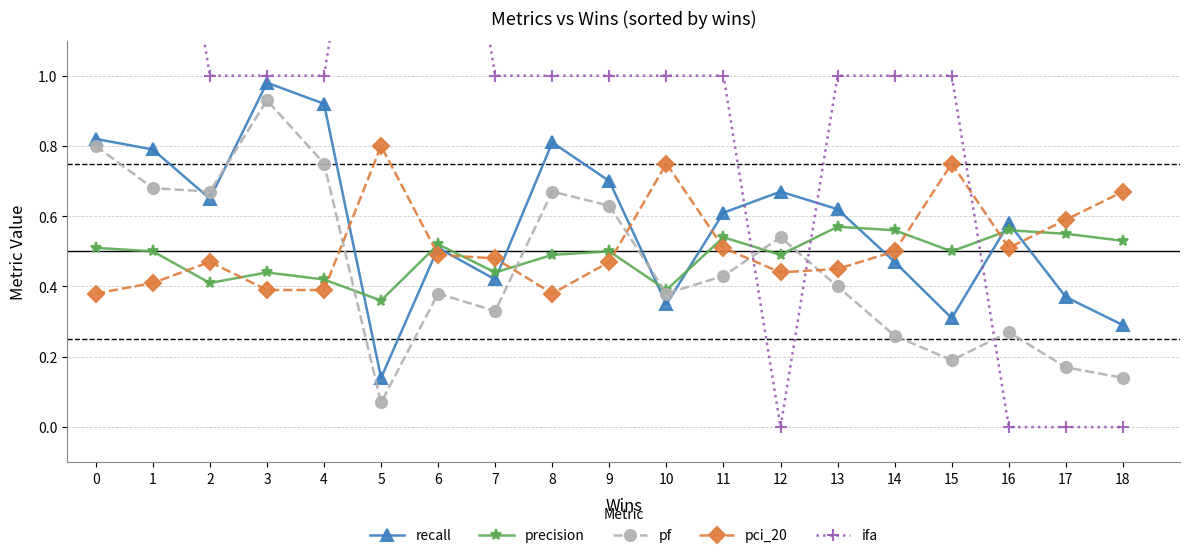

How many times do pci_20 and pf cross each other?

5